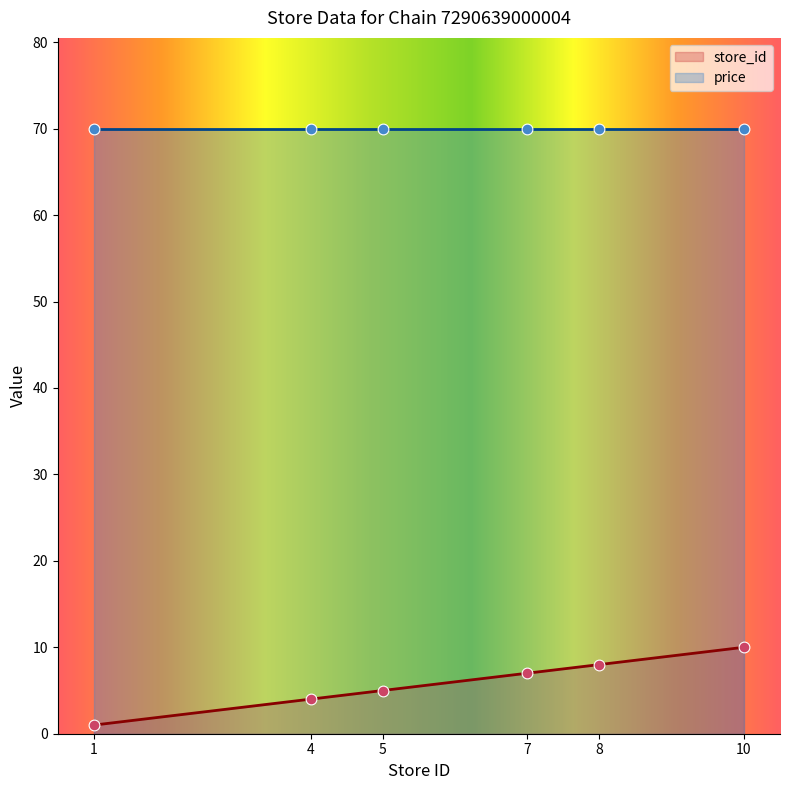

Between 8 and 10, which is larger?

10